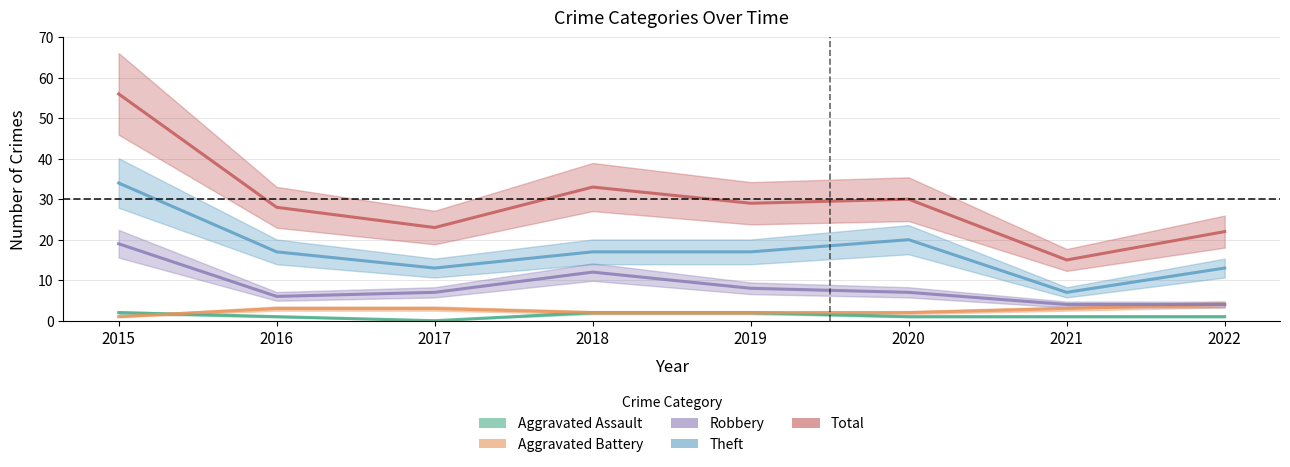

True or false: Robbery and Theft cross at least once.

False